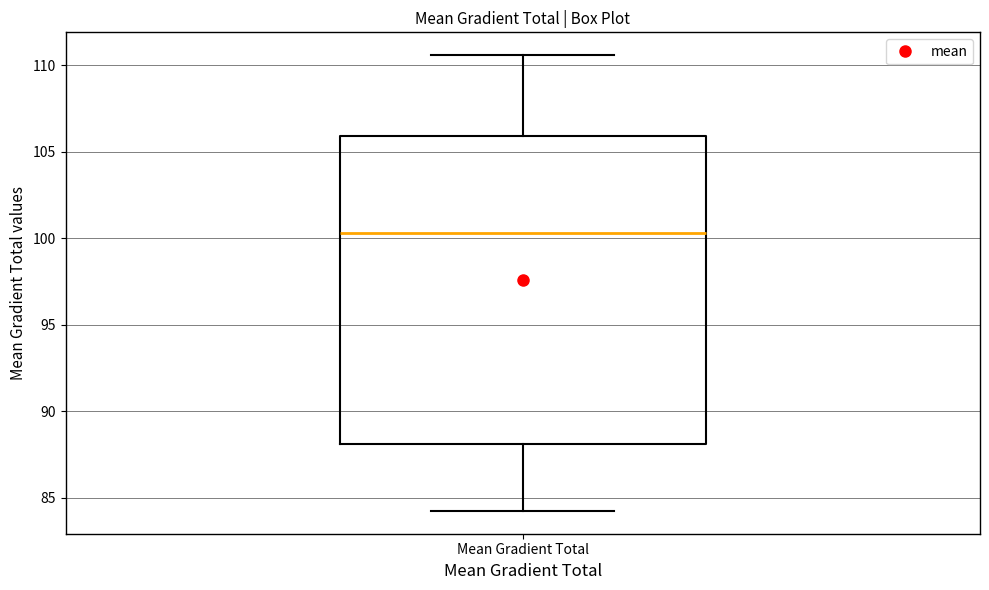

Where does the upper whisker of the box for Mean Gradient Total end on the y-axis? The values are not printed on the chart, so give them approximately, as read against the axis.

110.5